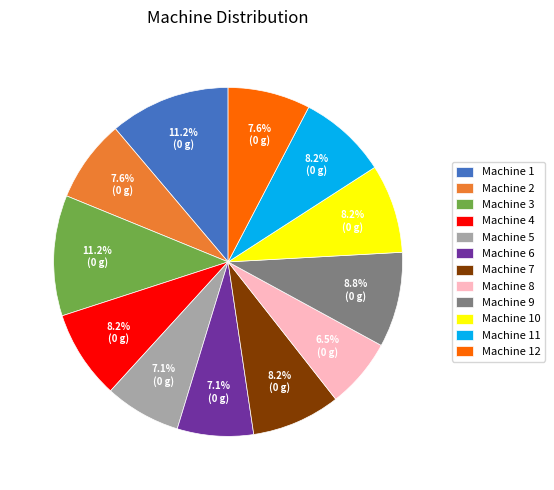

Approximately how many times larger is the value at Machine 2 compared to Machine 10?

0.9